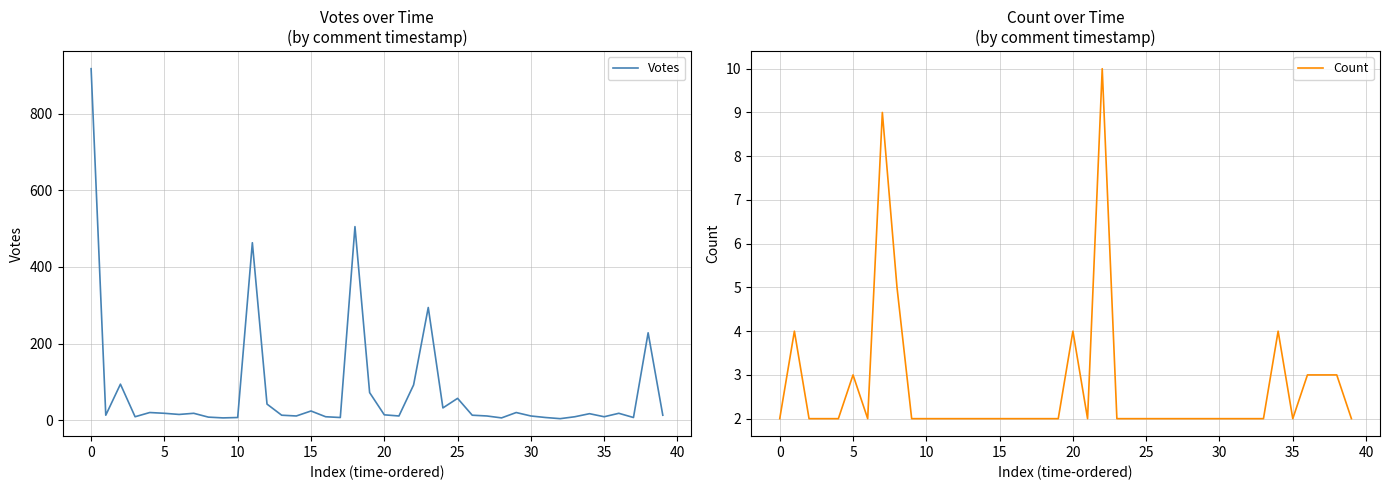

Does the chart display data point markers on the line(s)?

No